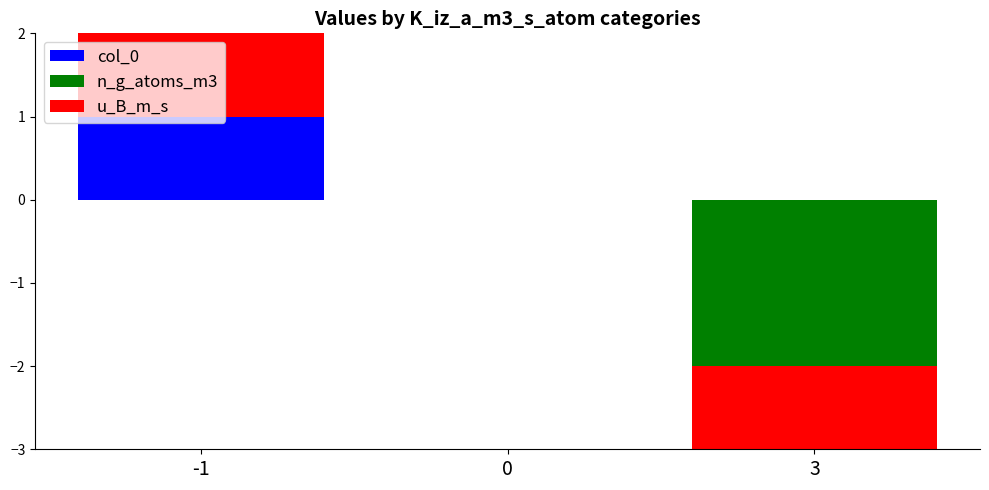

At 0, list the series in order from largest to smallest.

col_0, n_g_atoms_m3, u_B_m_s